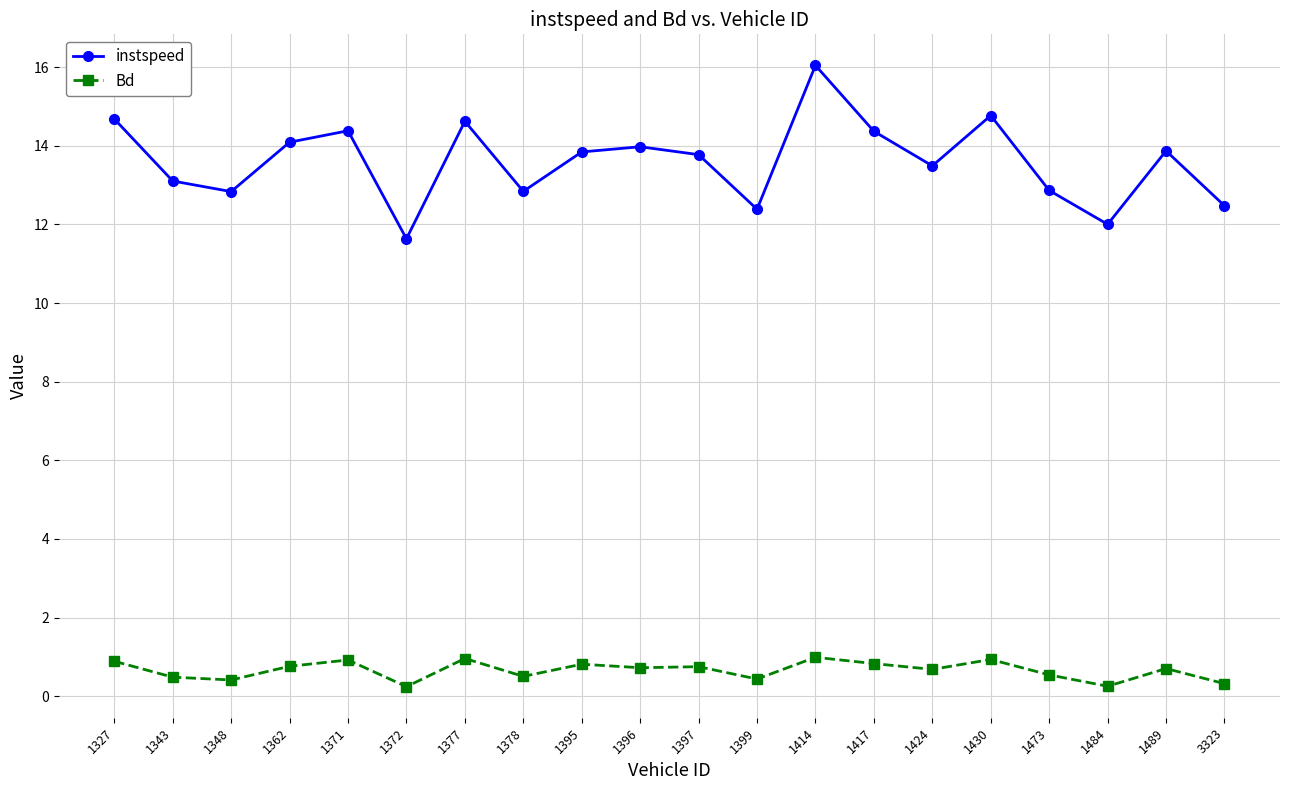

Does the chart have visible grid lines?

Yes